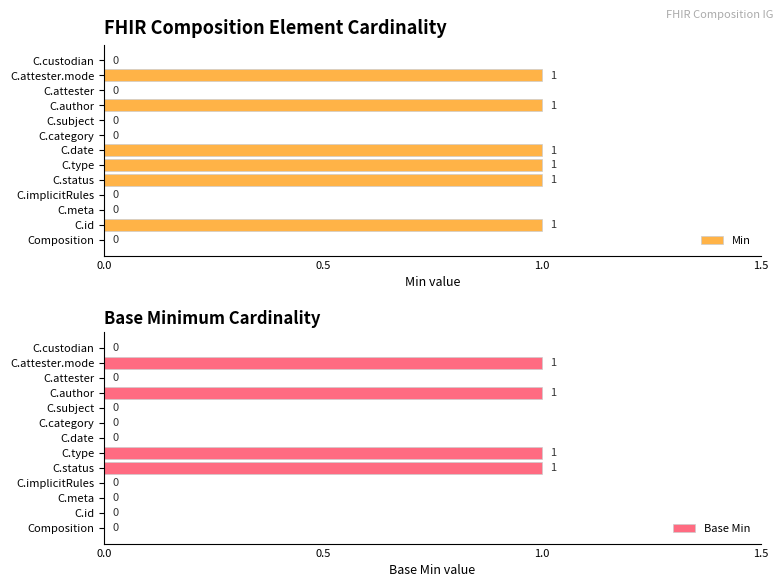

Reading left to right, extract all data points from this chart.

Min: 0	1	0	0	1	1	1	0	0	1	0	1	0
Base Min: 0	0	0	0	1	1	0	0	0	1	0	1	0